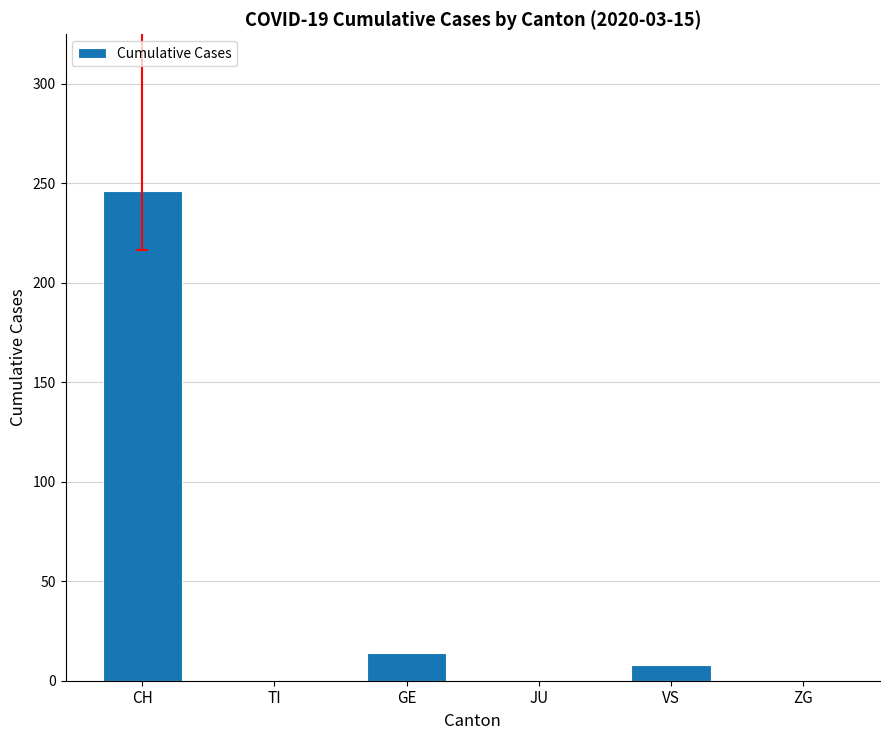

The chart shows a value of 0 at JU. True or false?

True